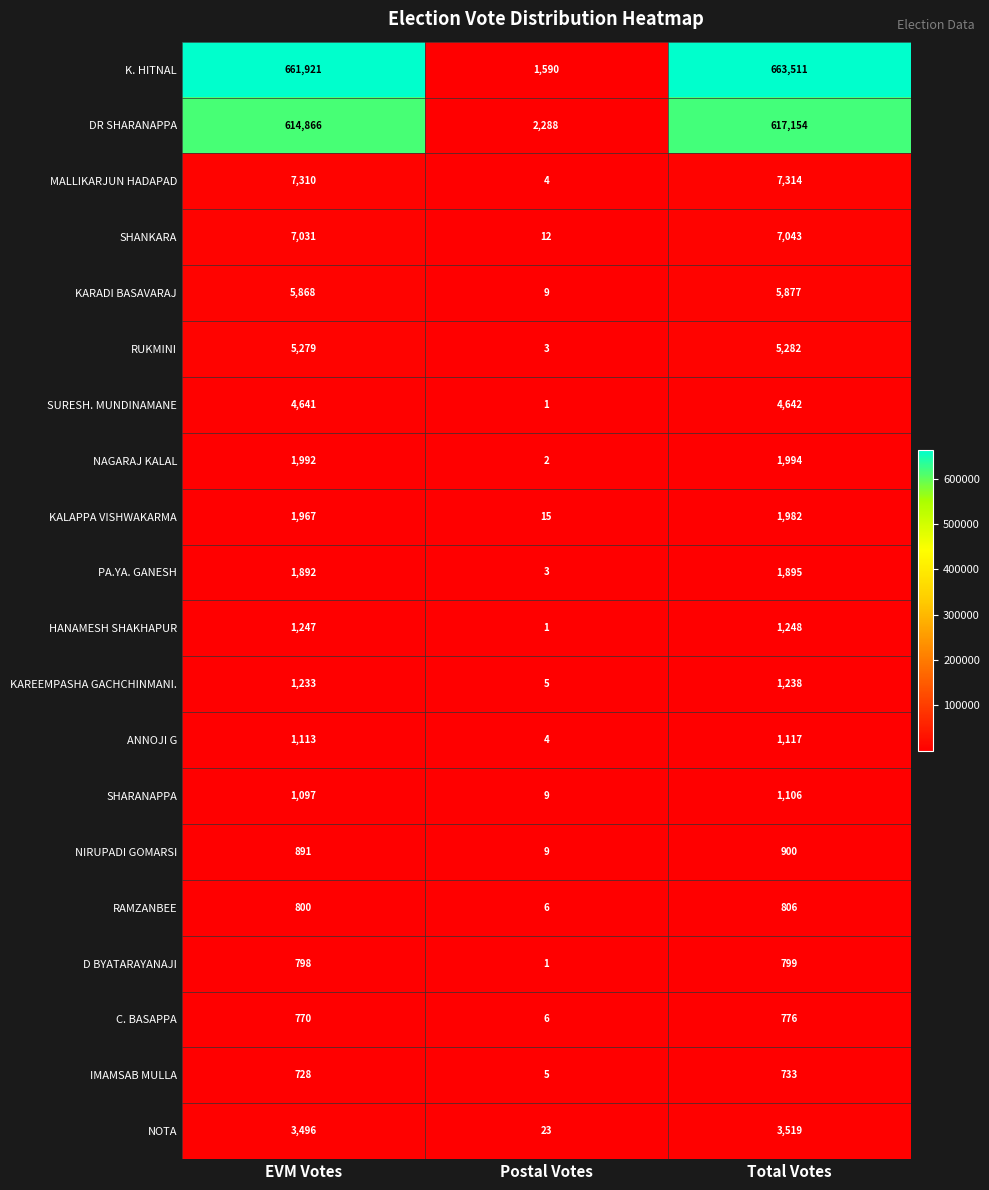

Read the D BYATARAYANAJI value at EVM Votes, to the nearest 50.

800